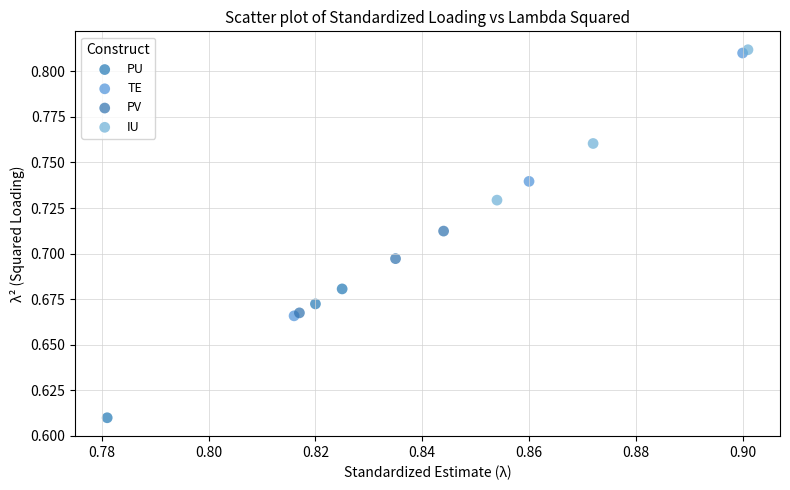

Which series contains the lowest Y value?

PU